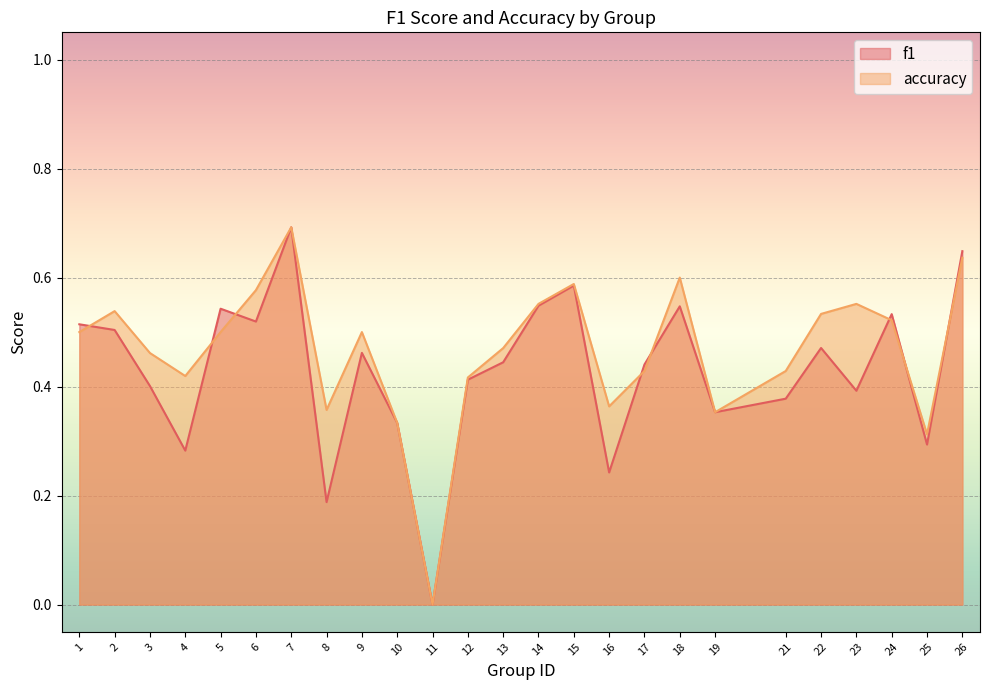

How many categories are shown in the chart?

25